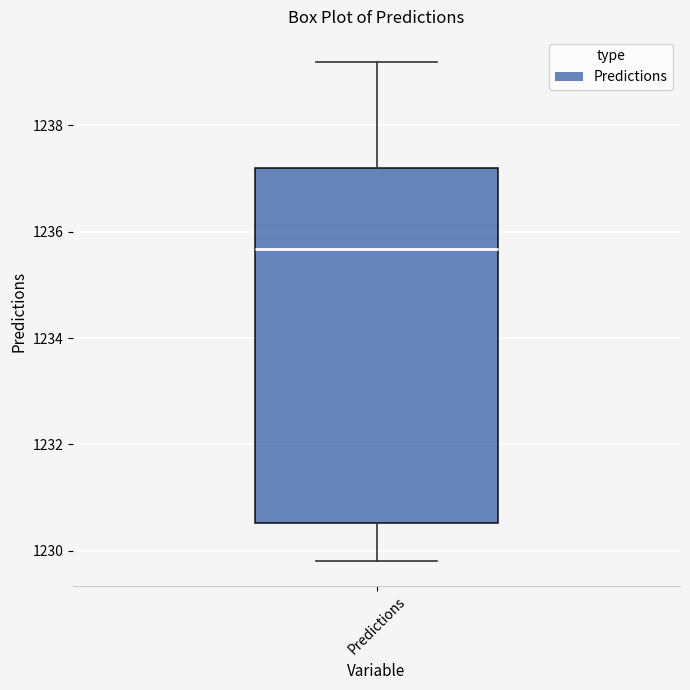

Where does the upper whisker of the box for Predictions end on the y-axis? The values are not printed on the chart, so give them approximately, as read against the axis.

1239.2